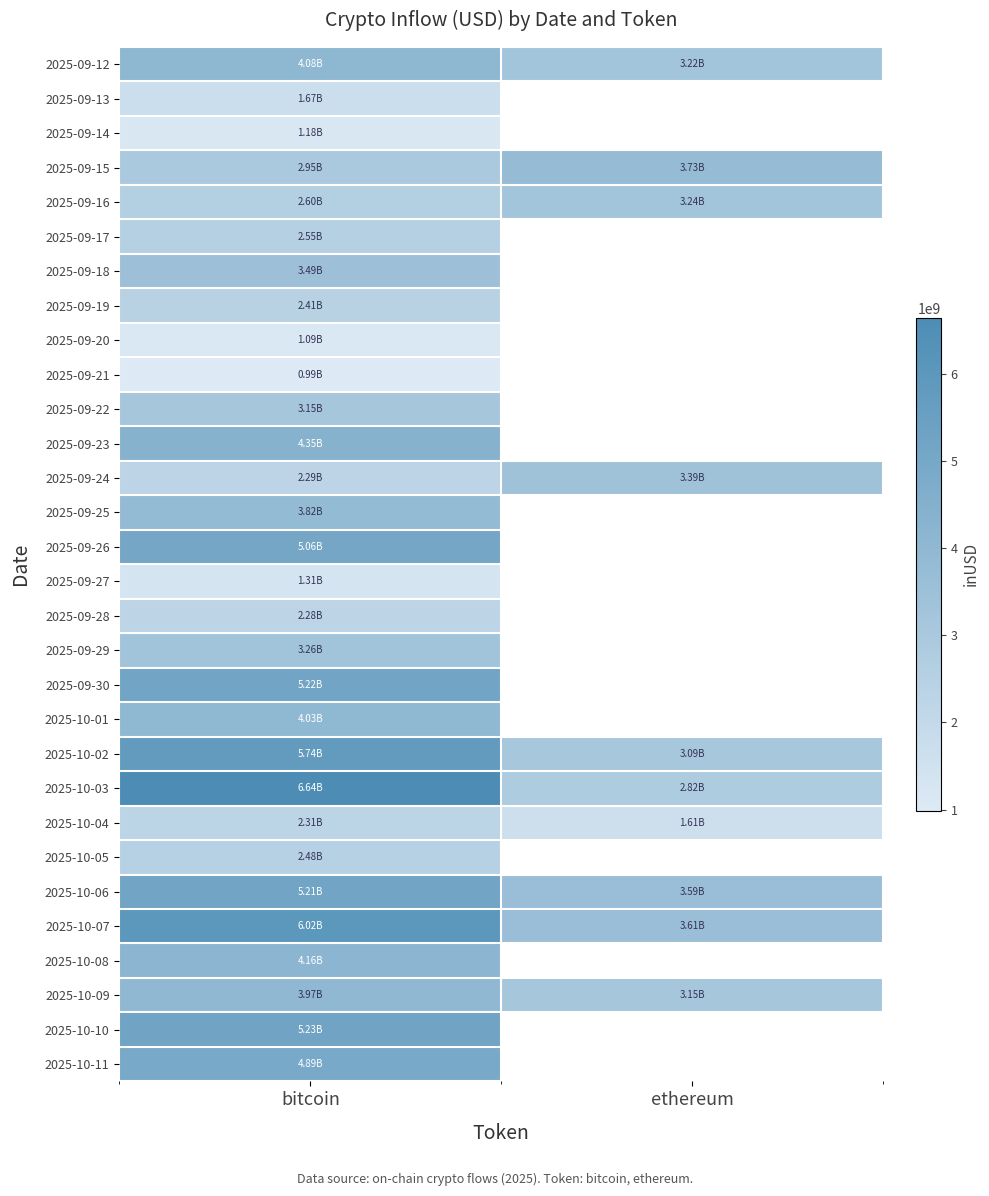

What is the total value across all series at bitcoin?

104433025473.6